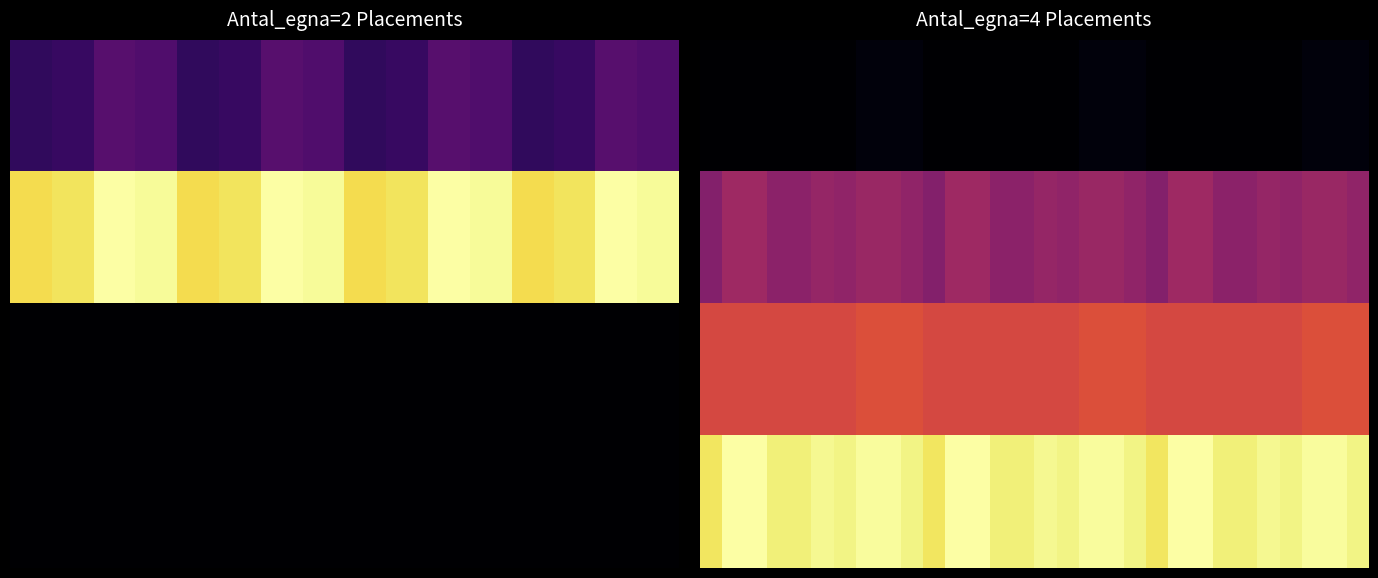

The 1.0 series shows 44 at 20. True or false?

True